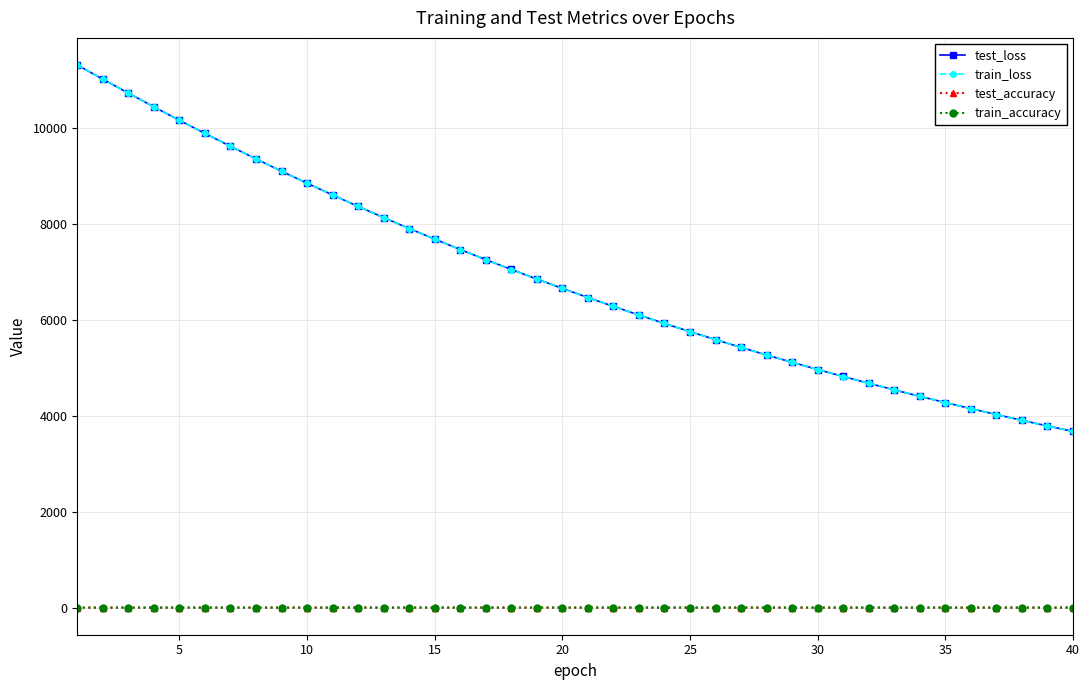

Which series has the widest spread of values?

test_loss